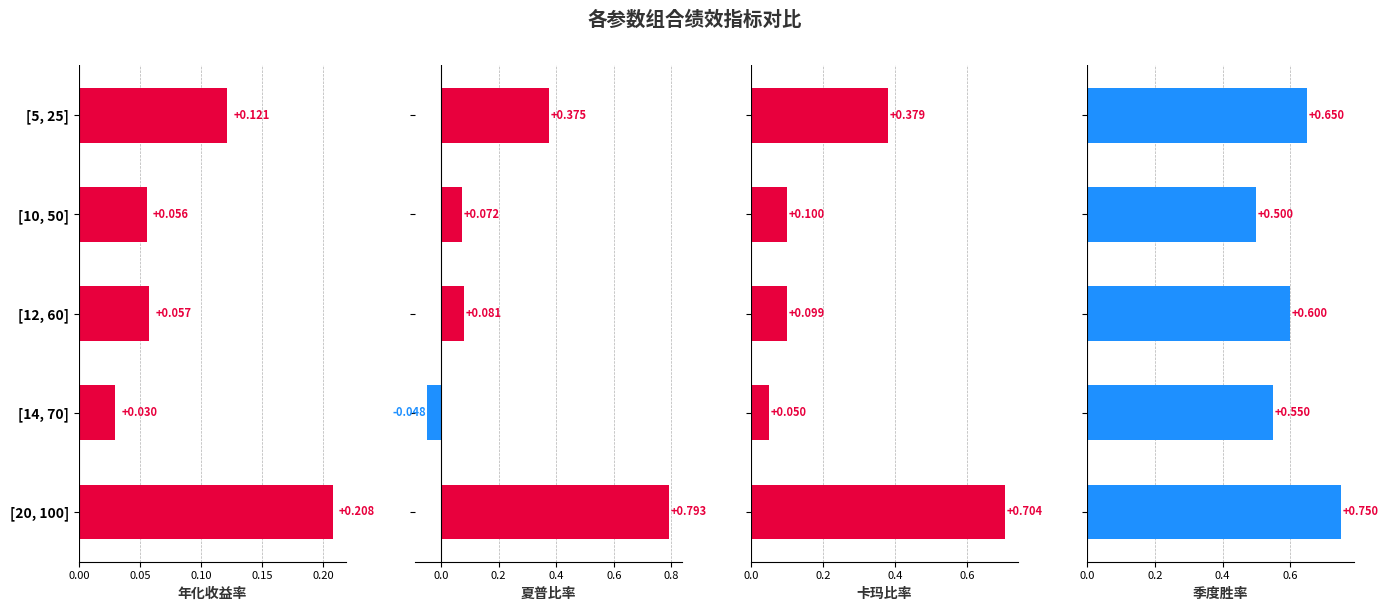

How many bars are there in each group?

4